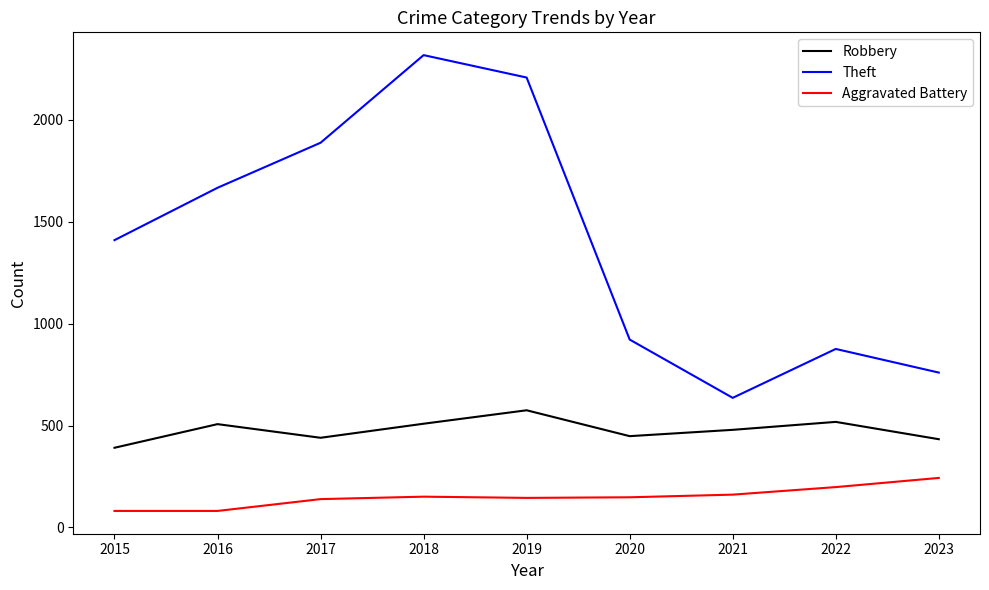

Rank the series by their average value, from lowest to highest.

Aggravated Battery, Robbery, Theft